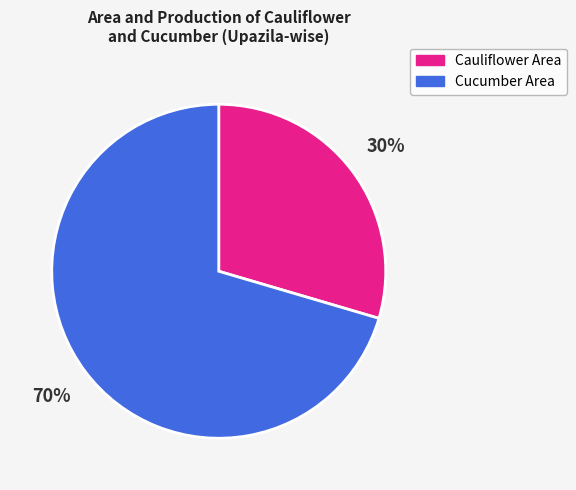

Count the number of slices in the pie.

2